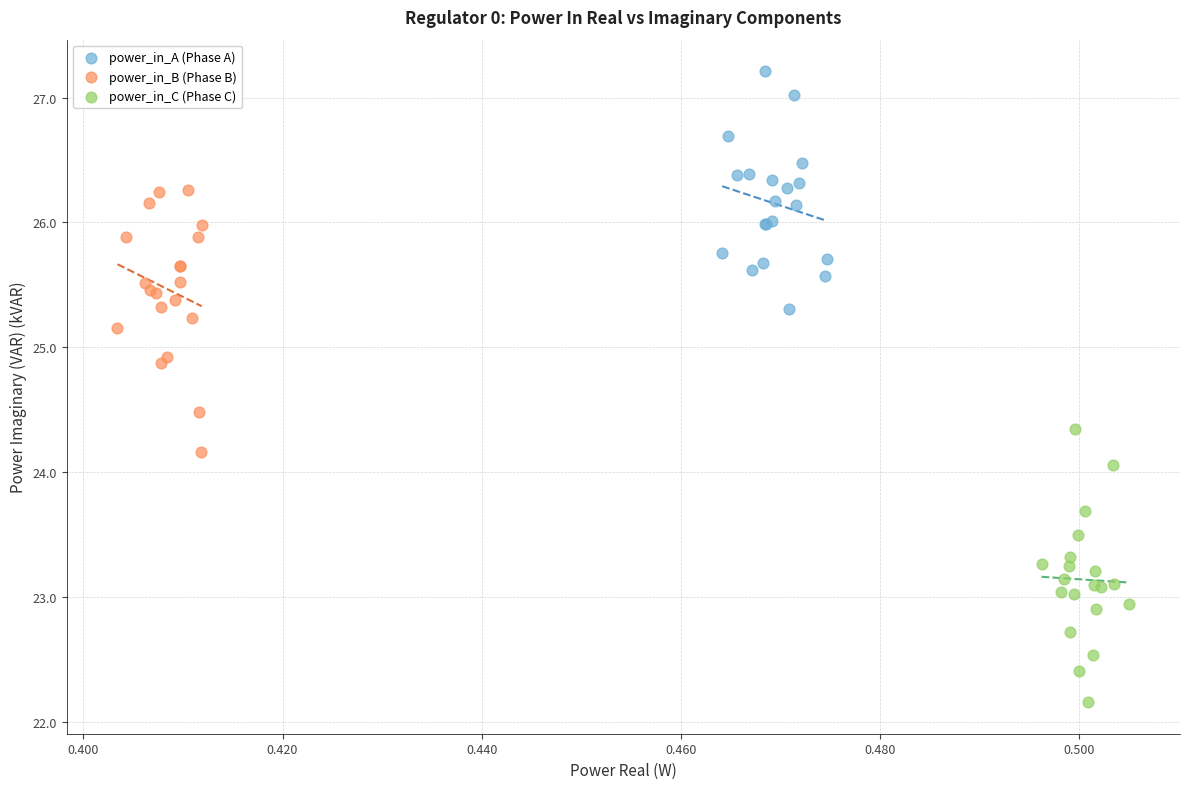

Which series reaches the minimum Y coordinate?

power_in_C (Phase C)